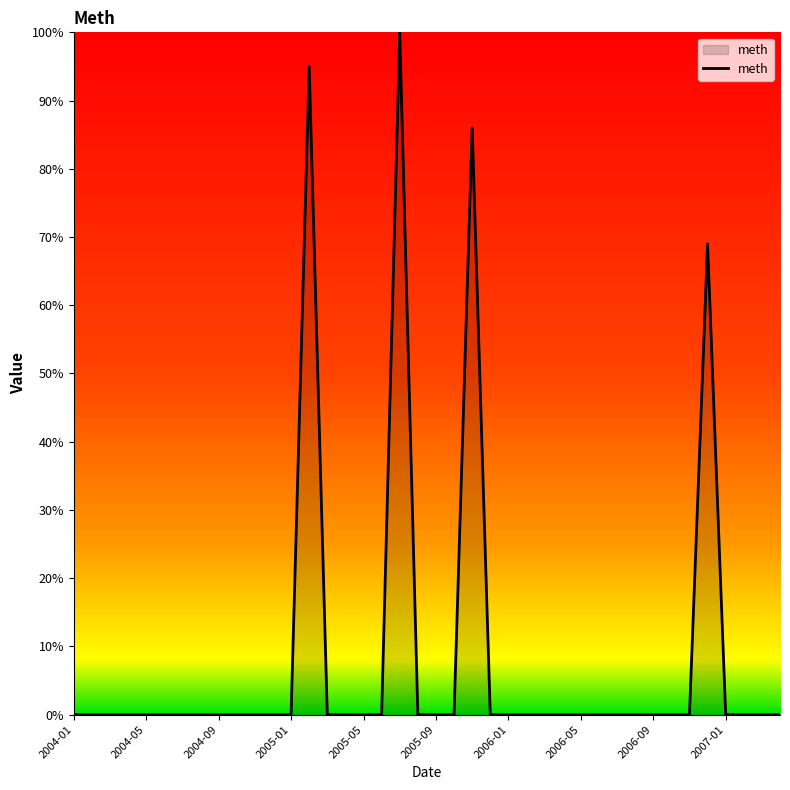

What is the greatest value displayed?

100